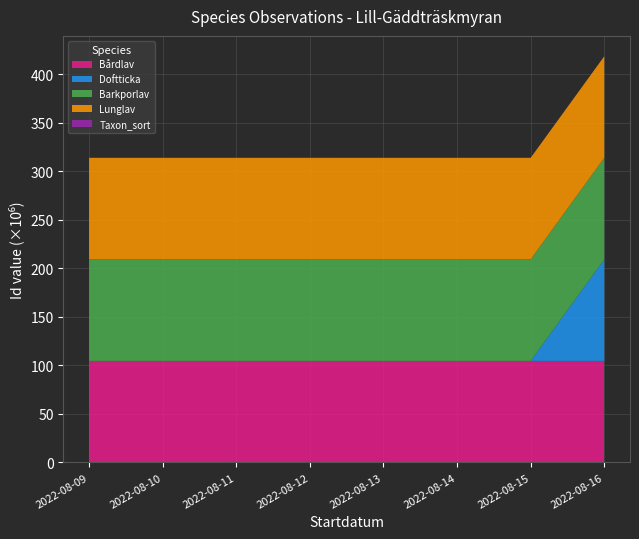

At which category is the sum across all series the highest?

2022-08-16